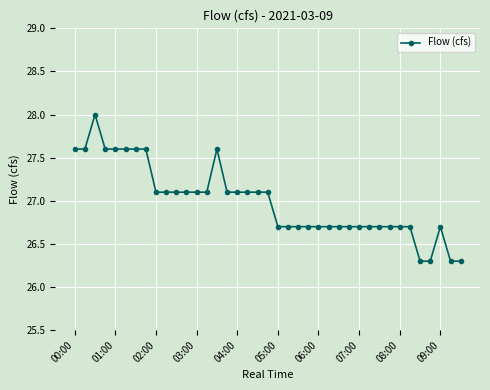

What is the maximum value shown in the chart?

28.0